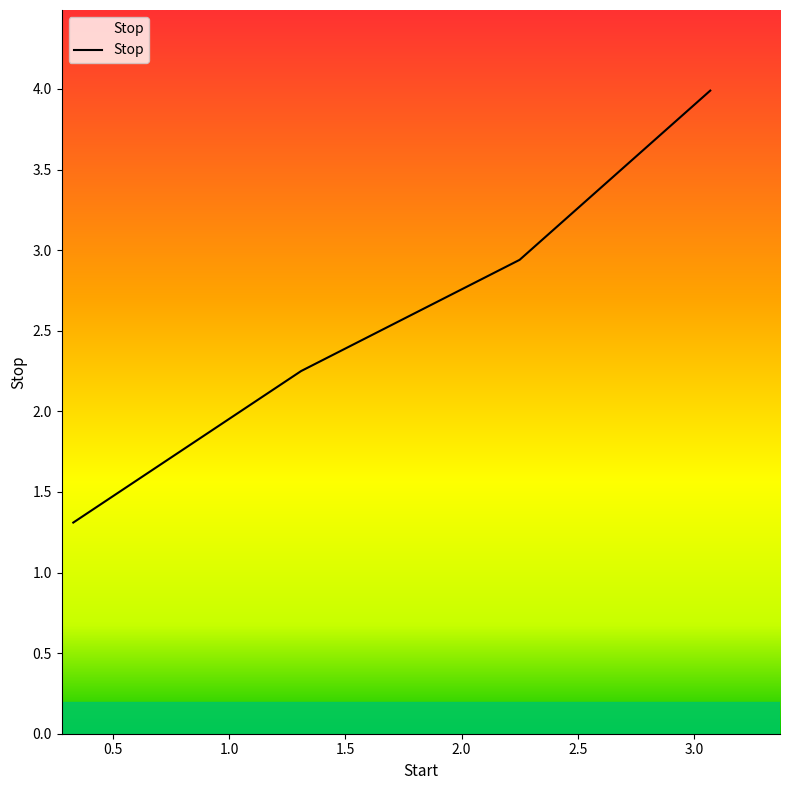

What is the sum of all values?

10.5